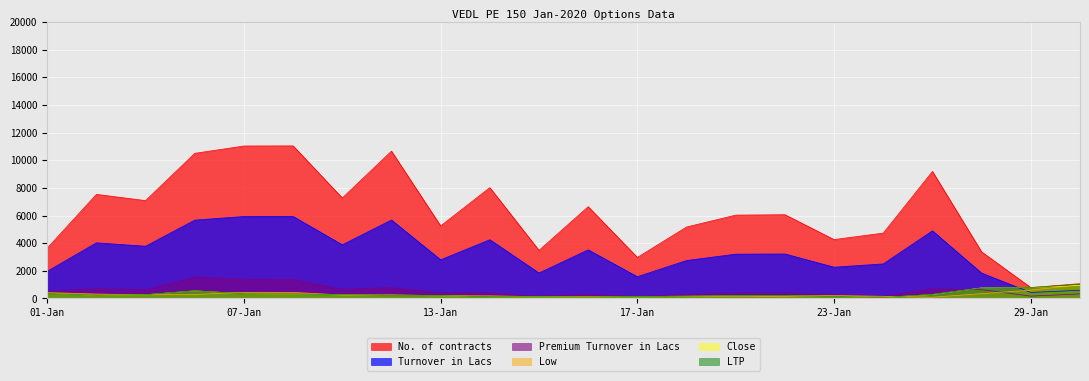

What is the total value across all series at 29-Jan?

3564.8